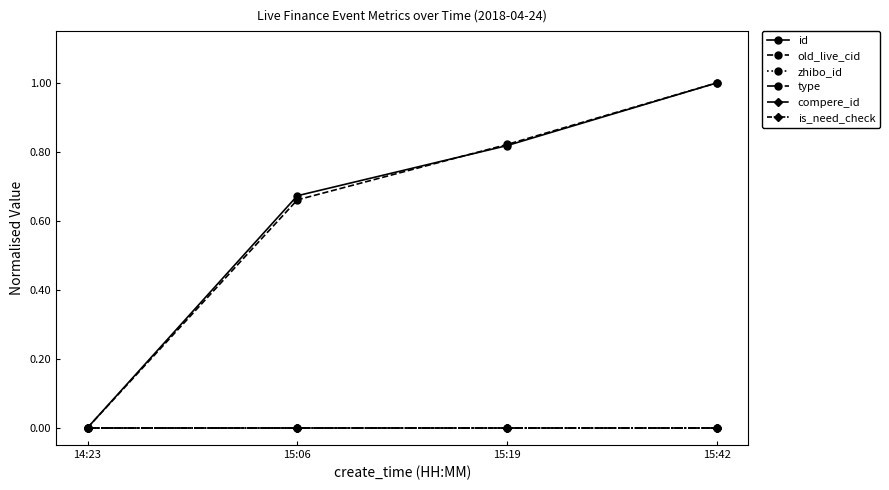

Is this an area chart (filled region under the line)?

No